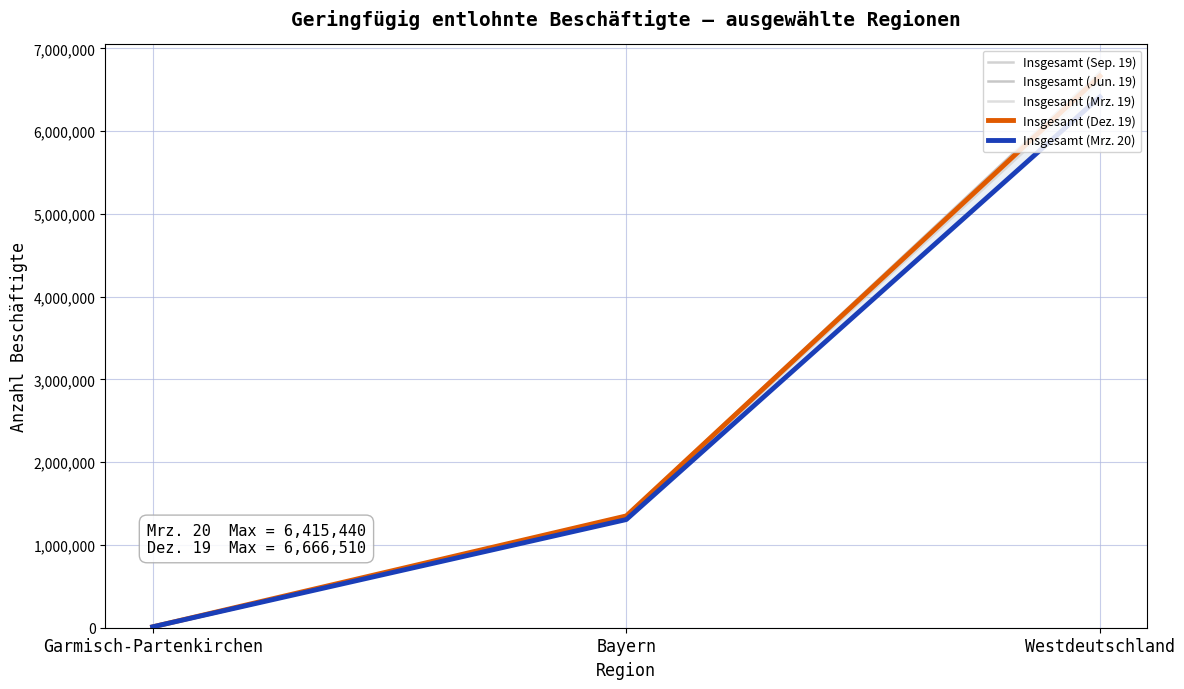

Is the value of Insgesamt (Sep. 19) at Westdeutschland greater than the value of Insgesamt (Mrz. 20) at Bayern?

Yes